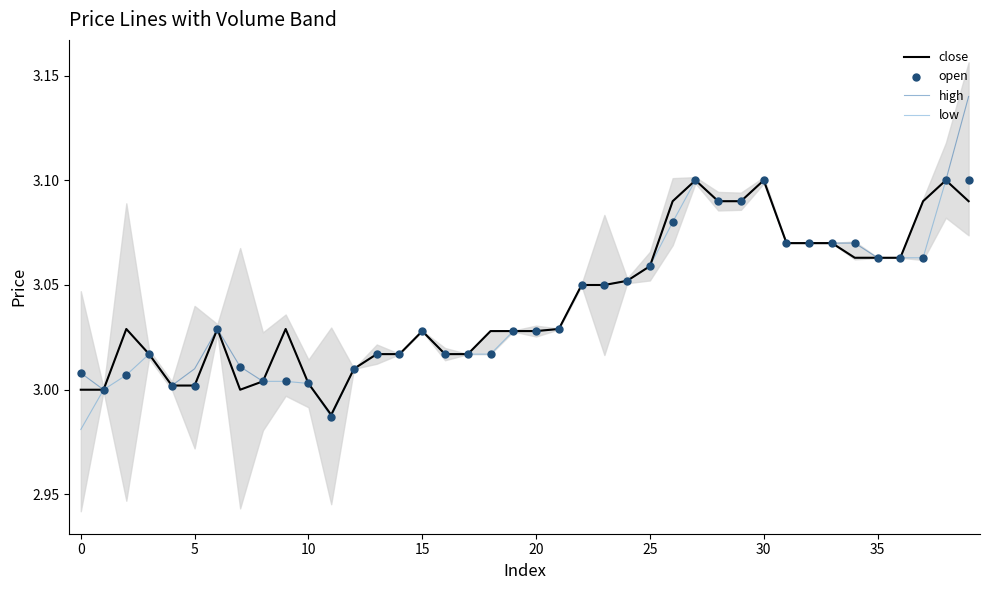

The value of high at 10 is 4.2. True or false?

False